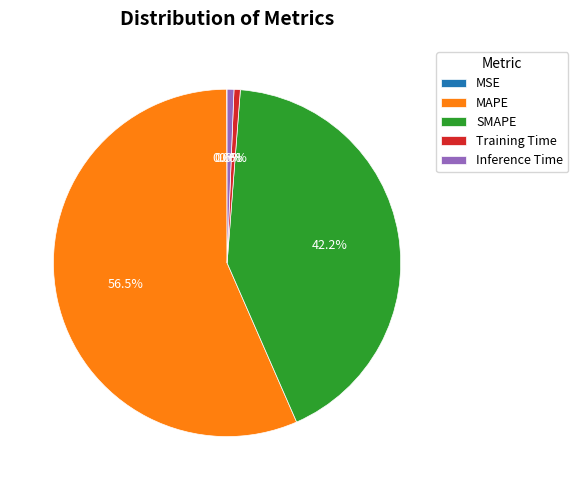

Do Training Time and MAPE together represent more than half of the pie?

Yes